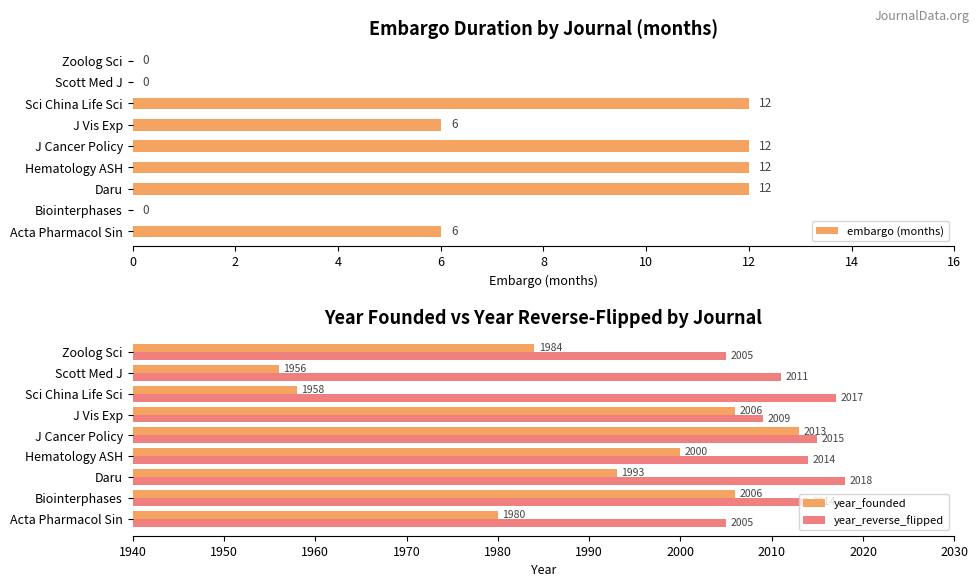

True or false: year_founded has a value of 3397 at J Cancer Policy.

False